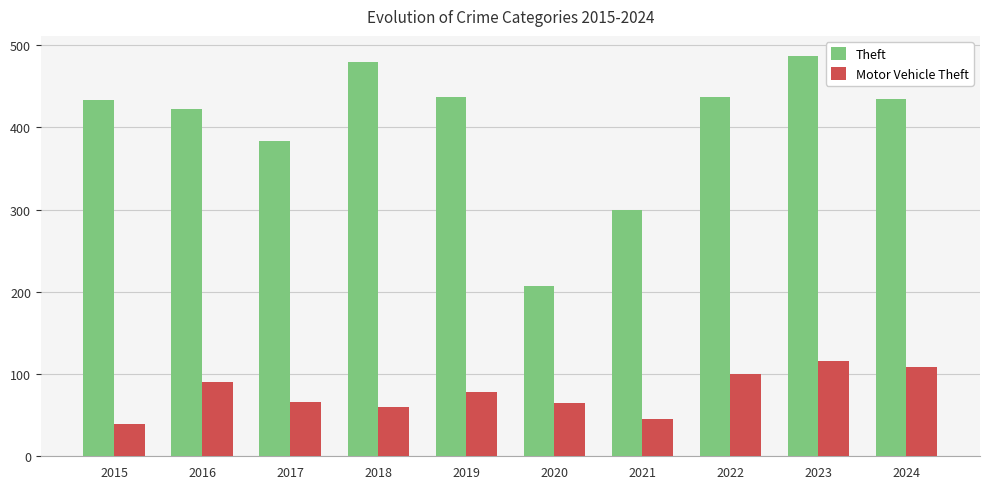

What is the minimum value shown in the chart?

39